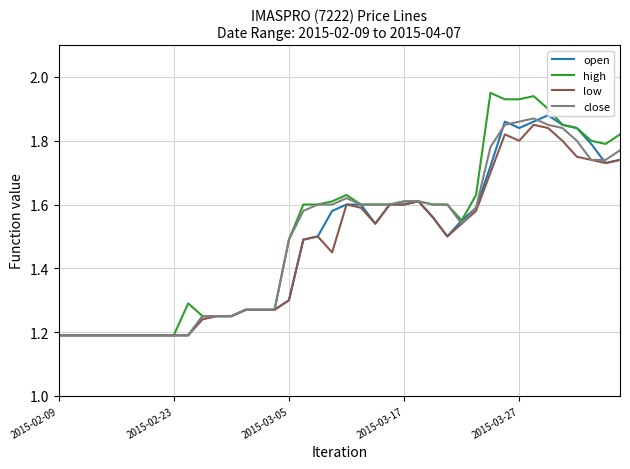

What is the approximate value of low at 38?

1.7